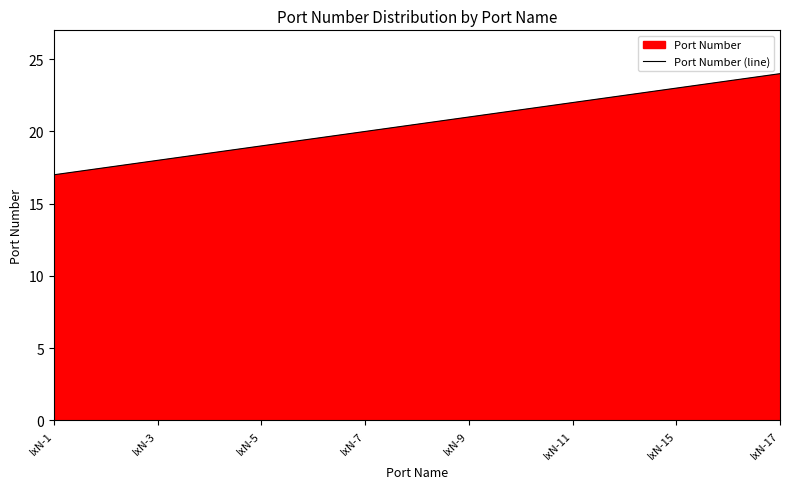

Approximately how many times larger is the value at IxN-1 compared to IxN-7?

0.8